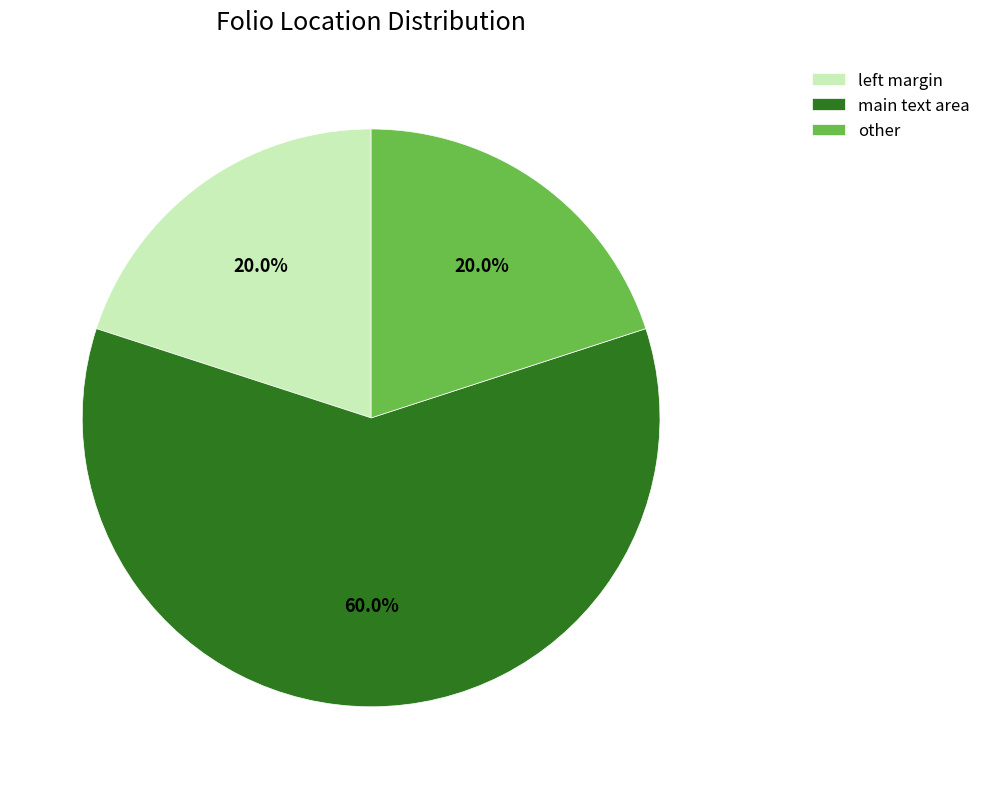

Which category has the biggest portion of the pie?

main text area